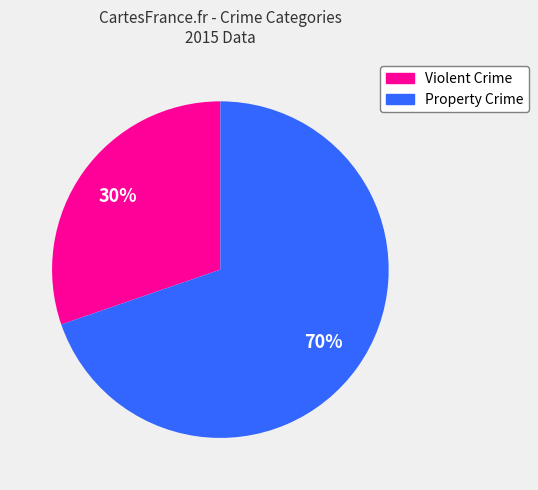

Does any single category account for the majority?

Yes